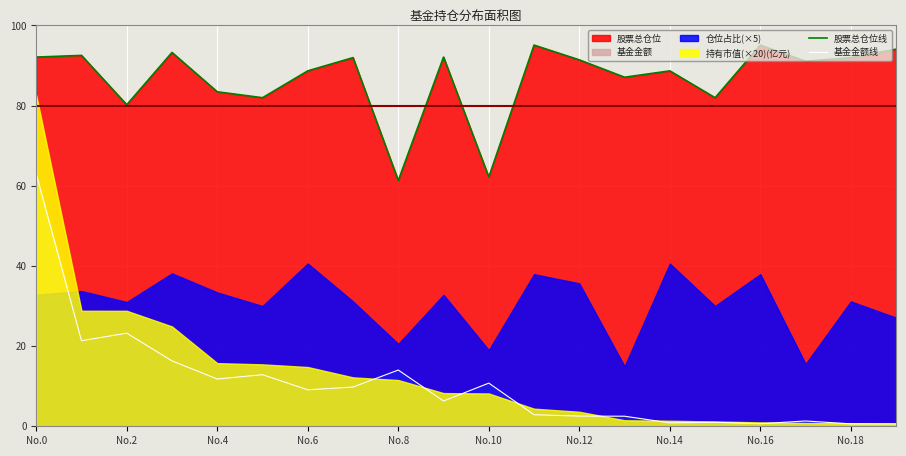

At how many categories does at least one series exceed 61?

20